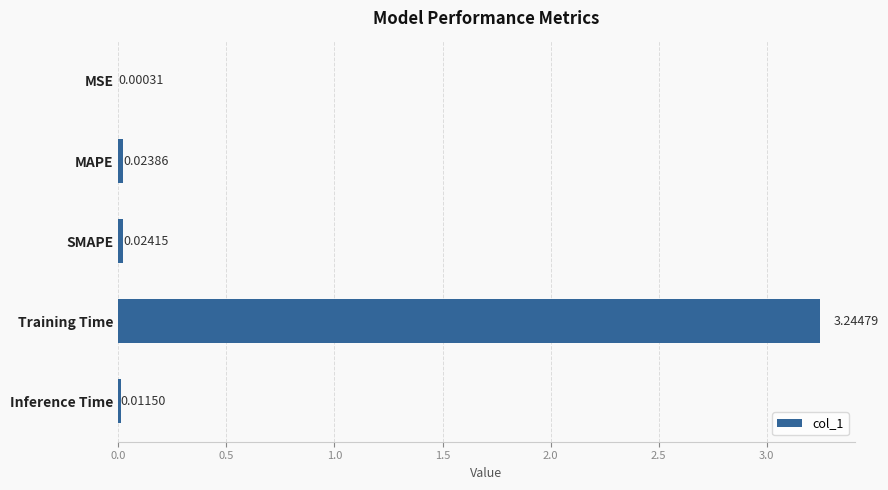

At which label is the value closest to 1?

SMAPE